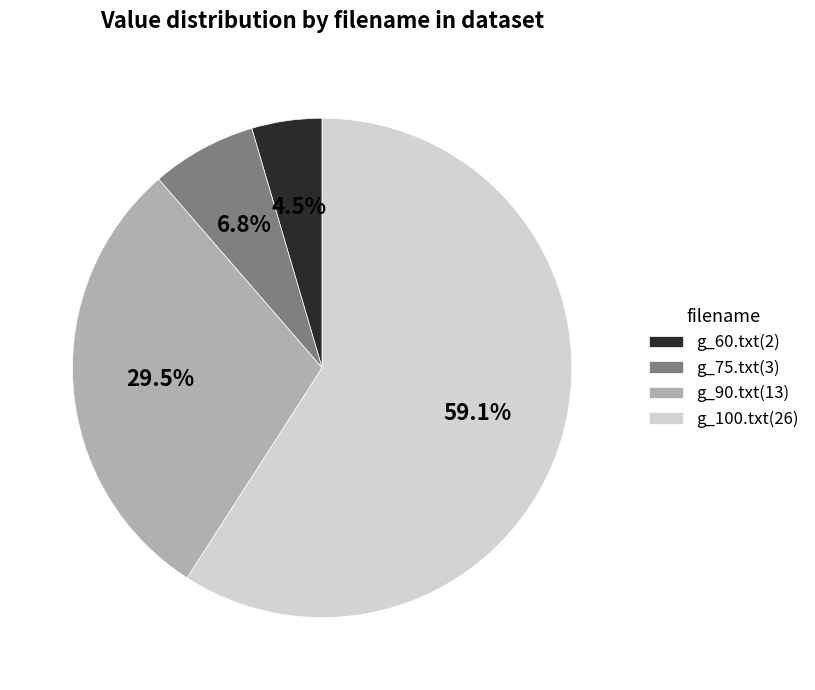

What percentage is the g_75.txt slice, to the nearest percent?

7%